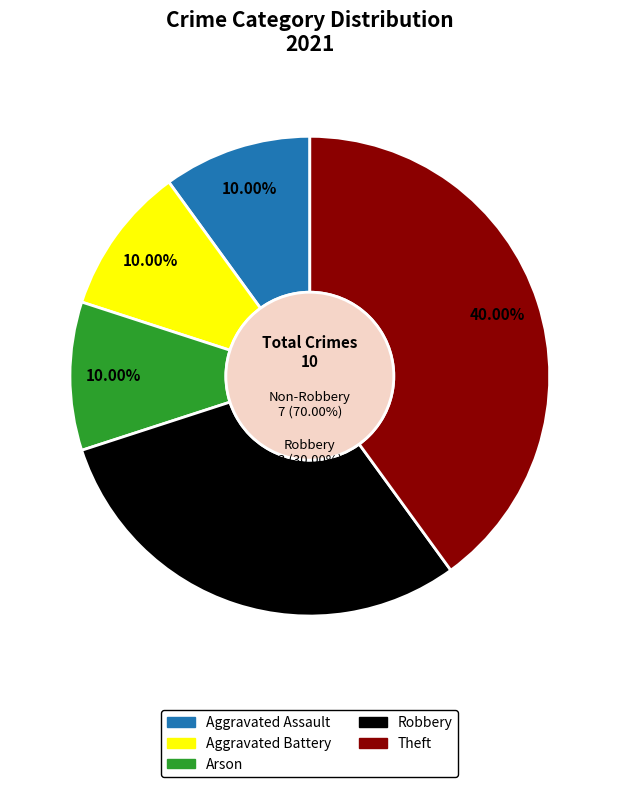

To the nearest percent, what portion does Robbery represent?

30%